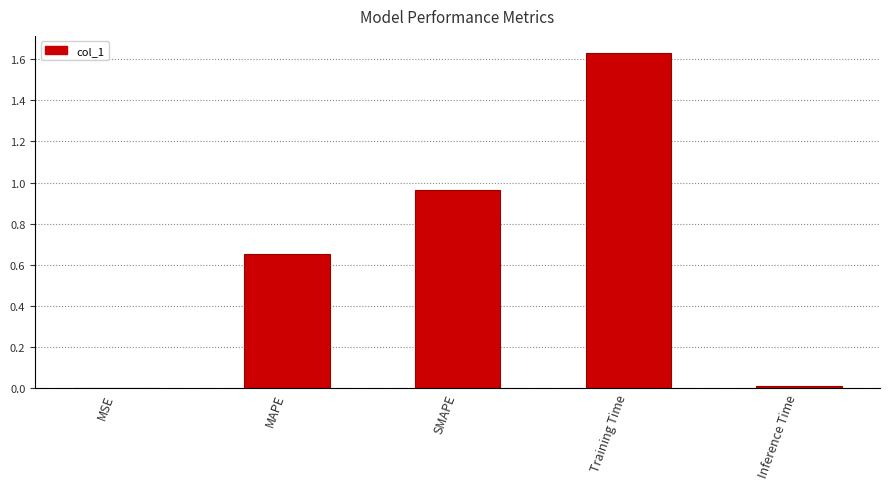

True or false: the data shows 0.0 at MSE.

True